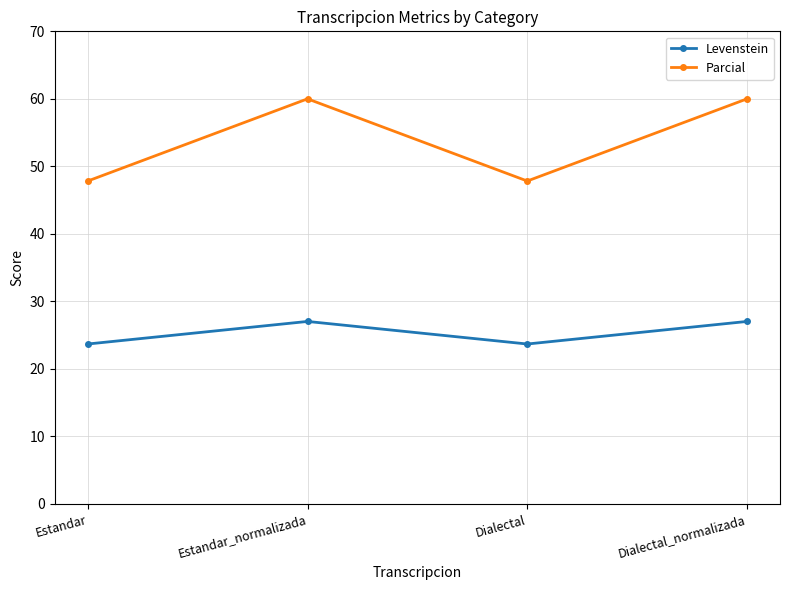

True or false: Parcial and Levenstein intersect in this chart.

False